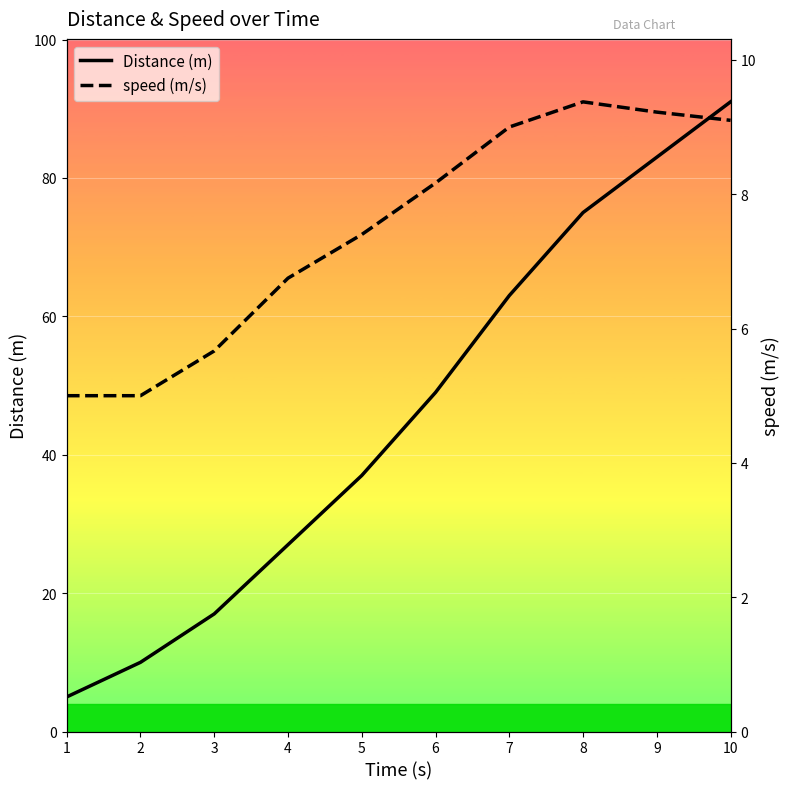

Is this an area chart (filled region under the line)?

No